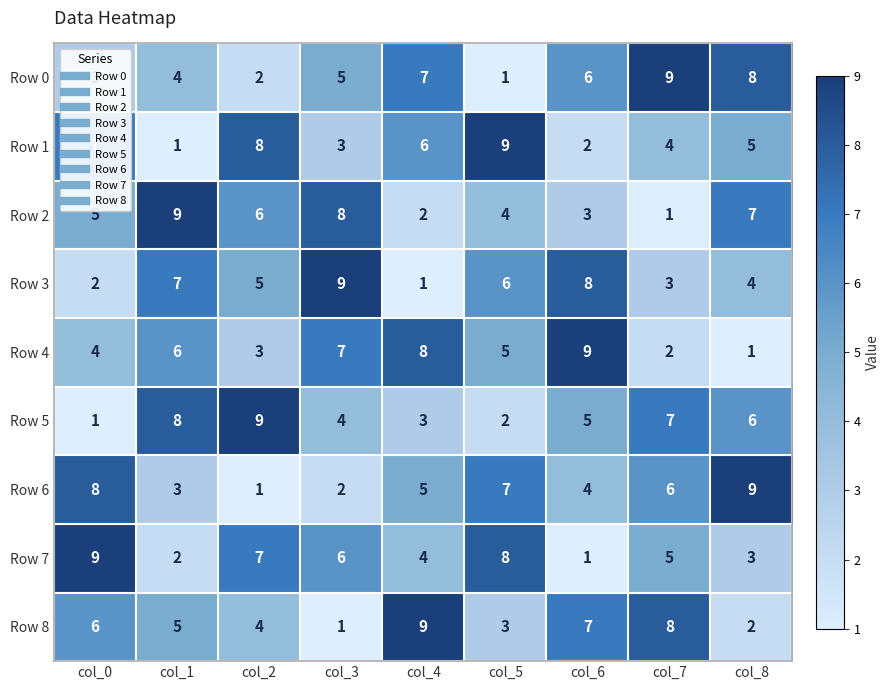

What is the difference between the second highest and second lowest values in the Row 6 series?

6